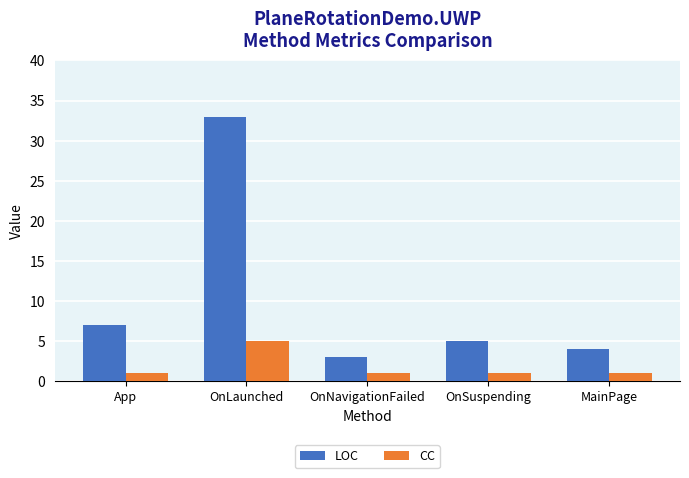

Reading left to right, what are all the values shown in this chart?

LOC: 7	33	3	5	4
CC: 1	5	1	1	1